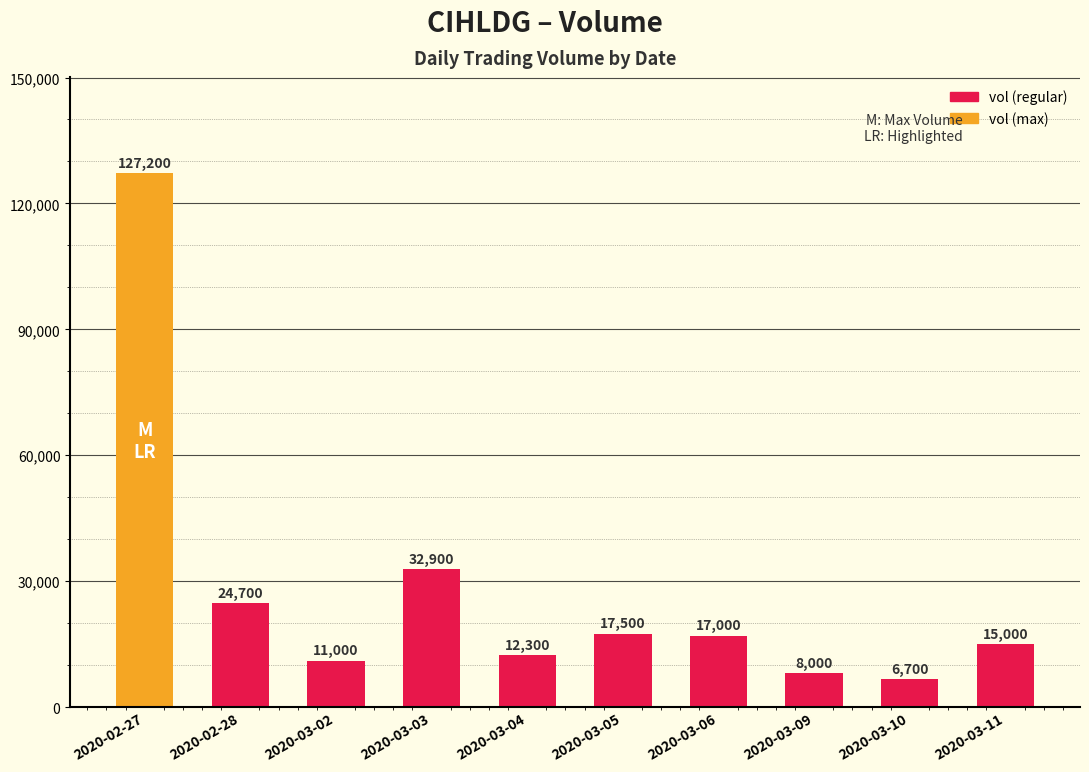

How many bars are there in total?

10